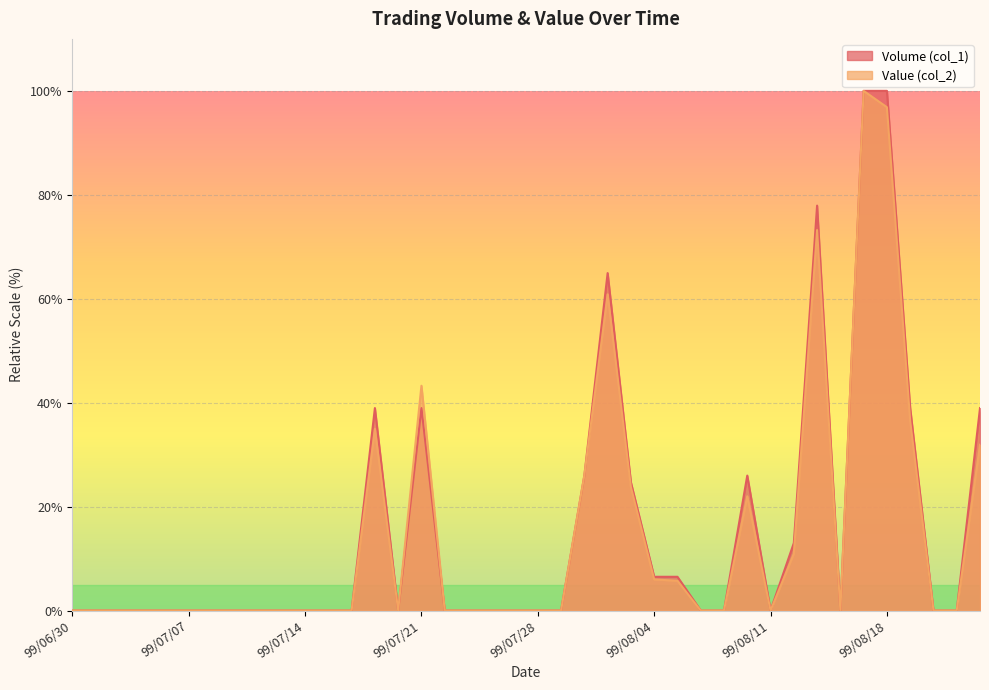

Which series has the largest total across all categories?

Volume (col_1)